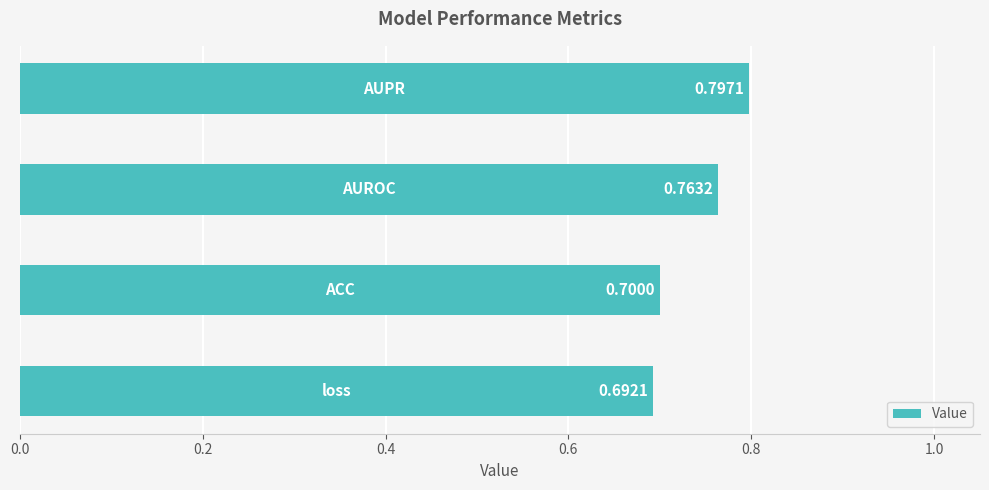

What is the average value?

0.7